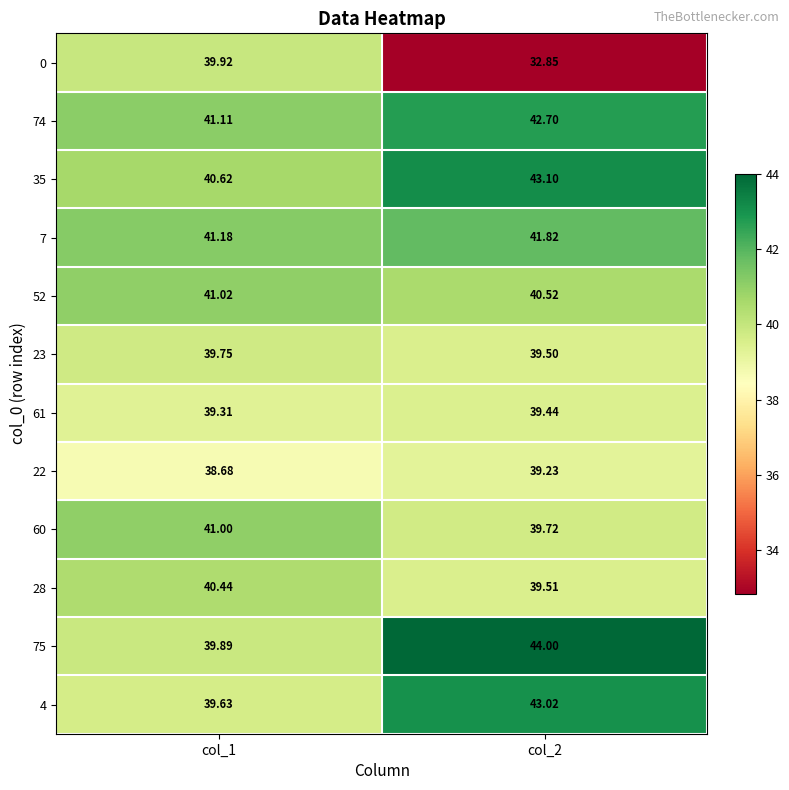

Is the value of 52 at col_1 greater than the value of 23 at col_1?

Yes